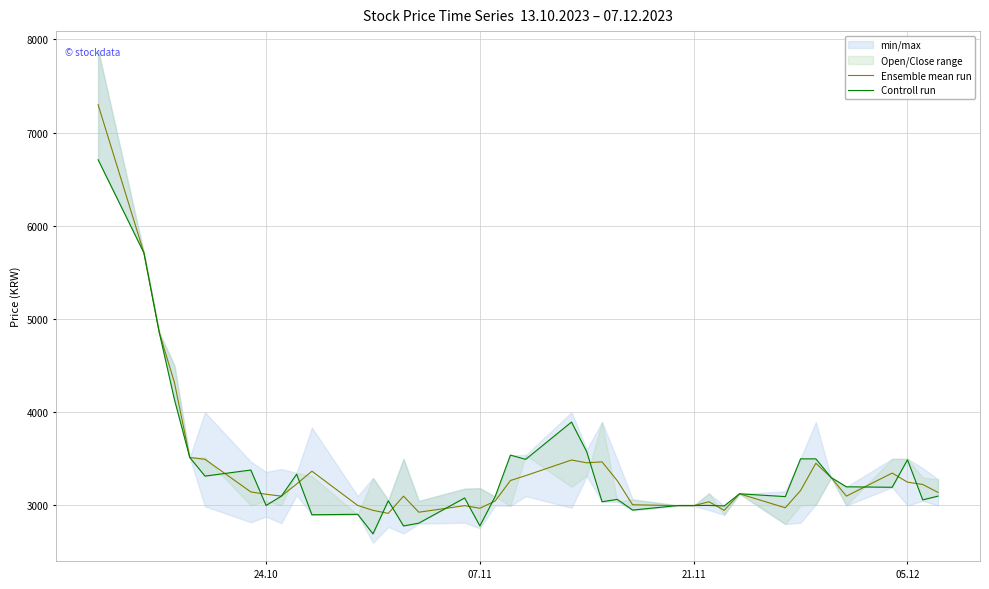

How many intersections are there between Ensemble mean run and Controll run?

15